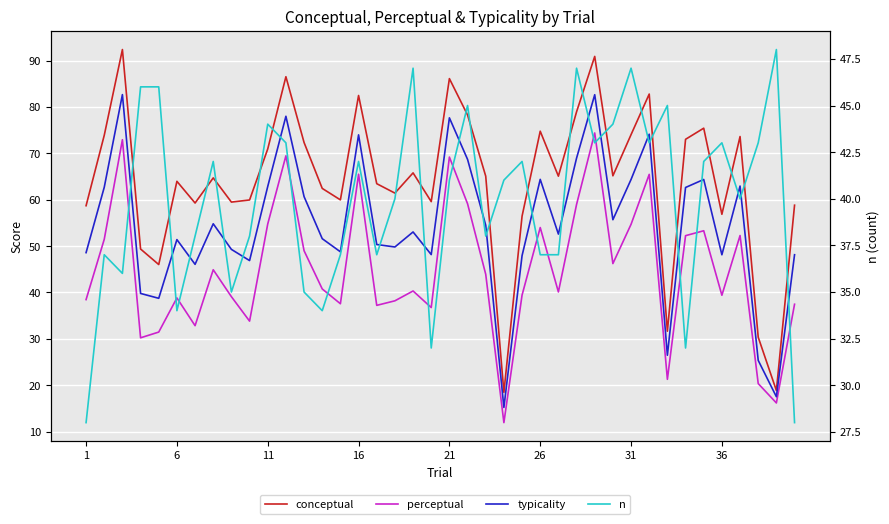

The n series shows 59.9 at 31. True or false?

False